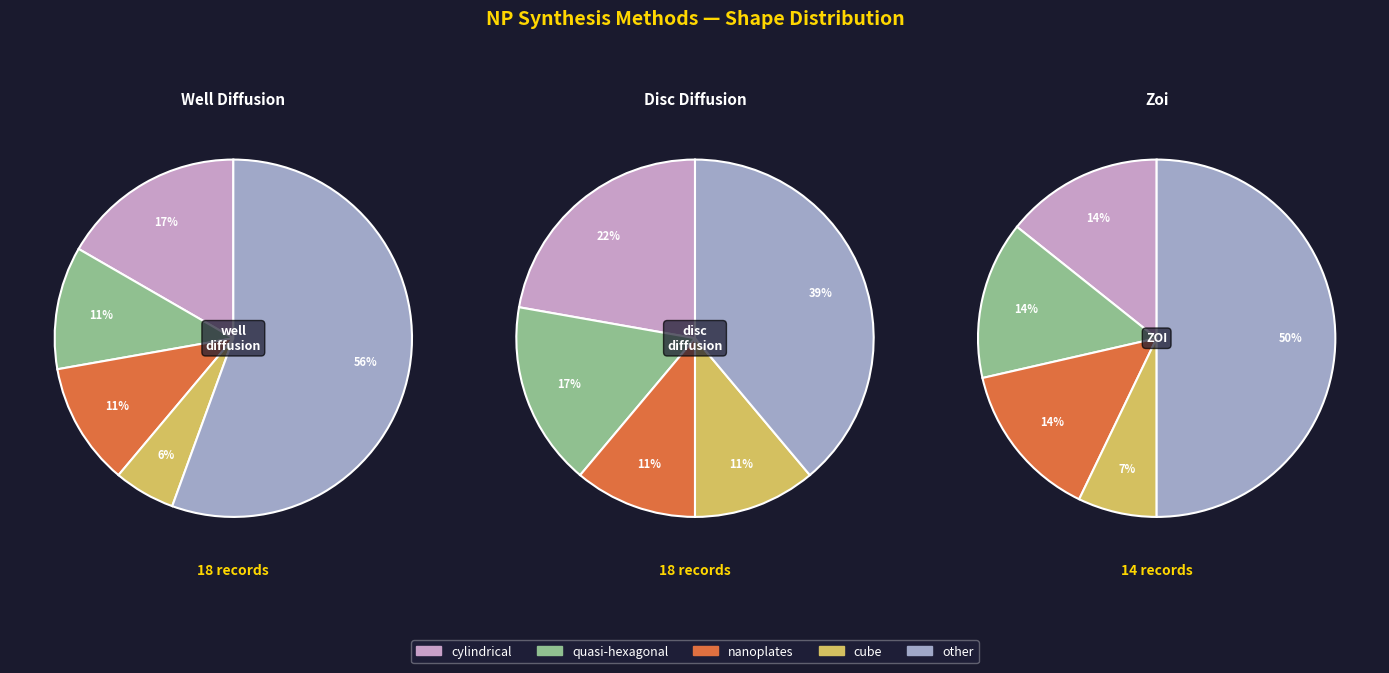

Approximately how many times larger is the value at ZOI compared to disc_diffusion?

0.8